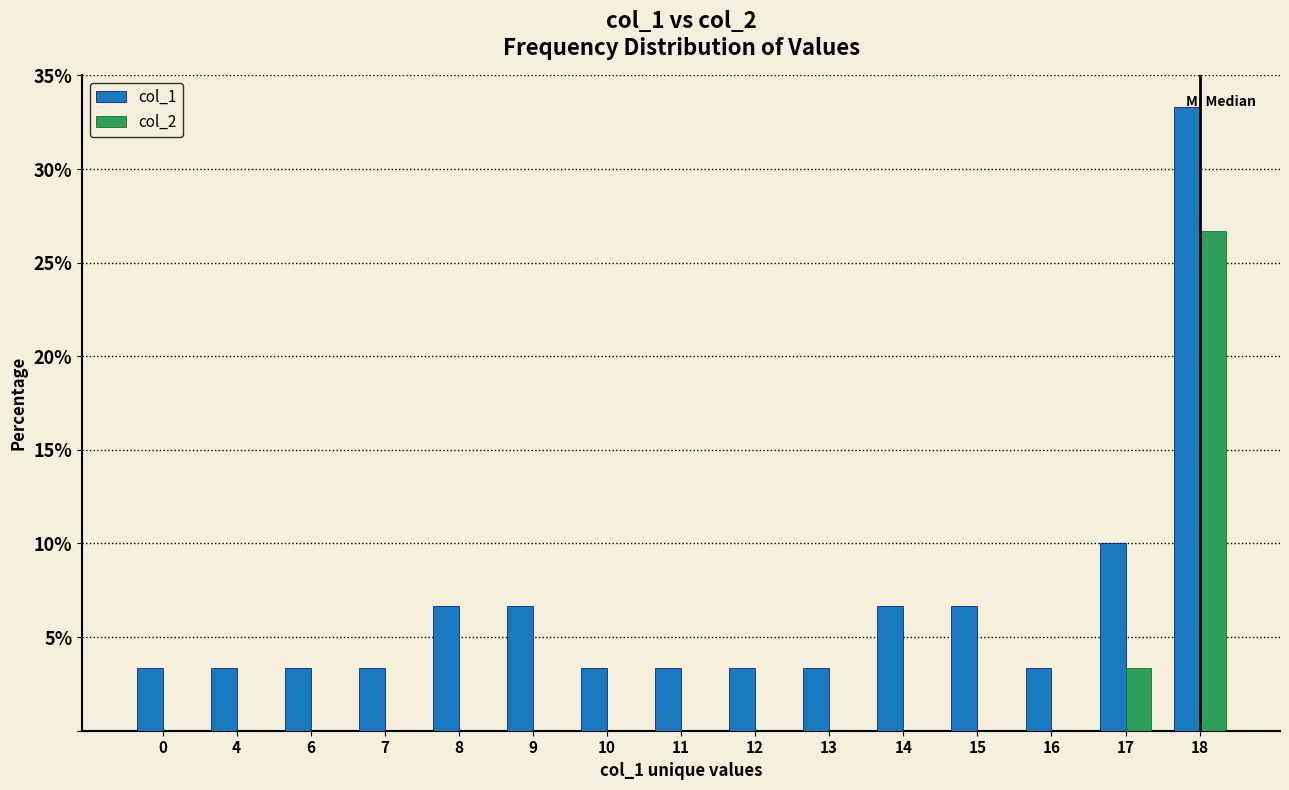

What is the total value across all series at 7?

3.3